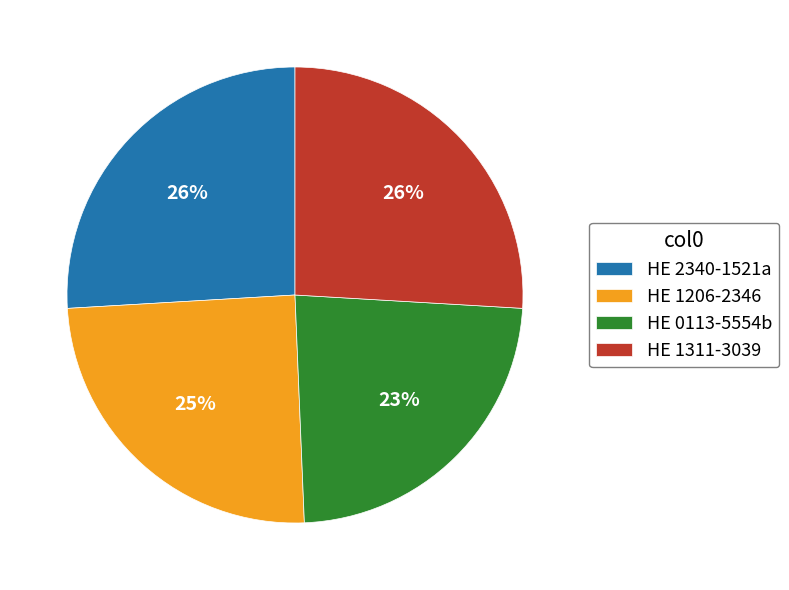

Is it true that HE 1311-3039 is 39% of the pie?

False